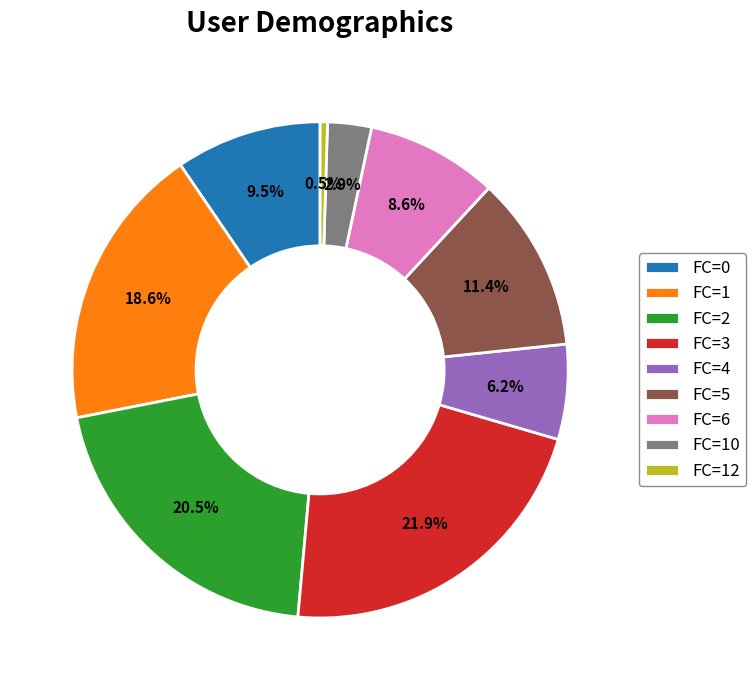

Count the number of slices in the pie.

9